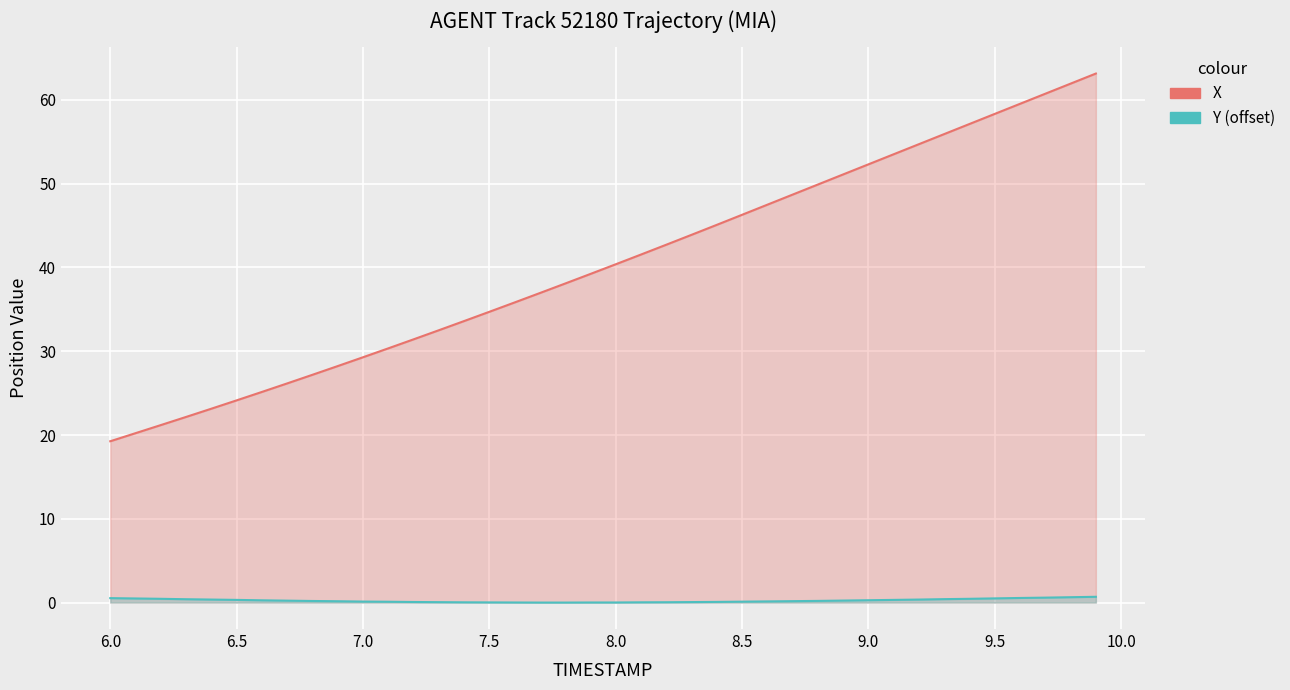

What is the difference between the second highest and second lowest values in the Y (offset) series?

0.6